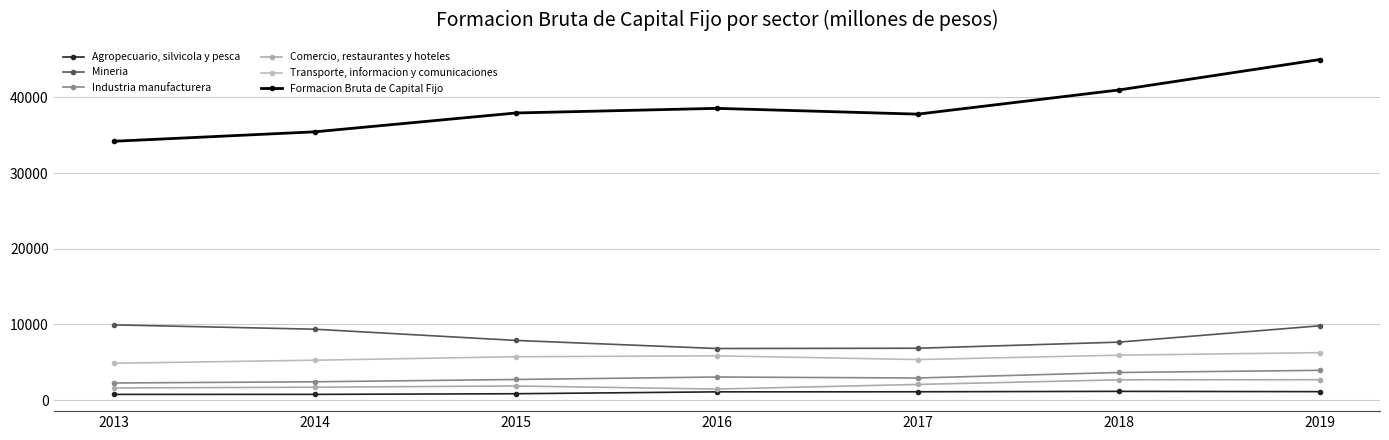

True or false: Formacion Bruta de Capital Fijo and Industria manufacturera cross at least once.

False